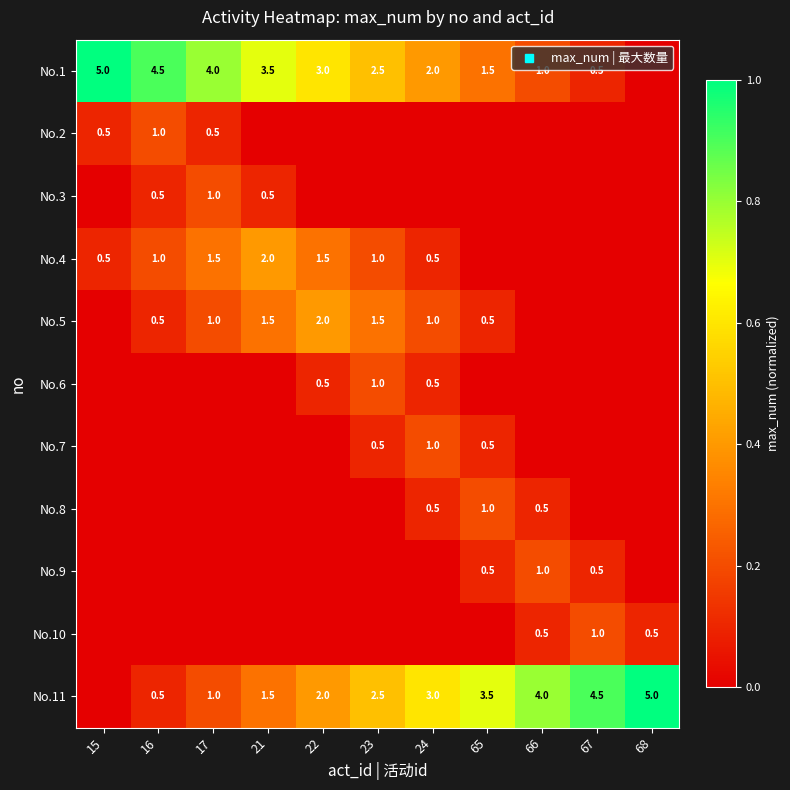

At which category is the sum across all series the highest?

17